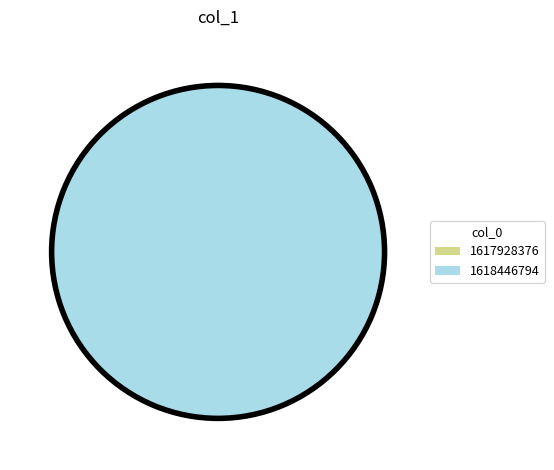

True or false: 1617928376 accounts for 15% of the total.

False